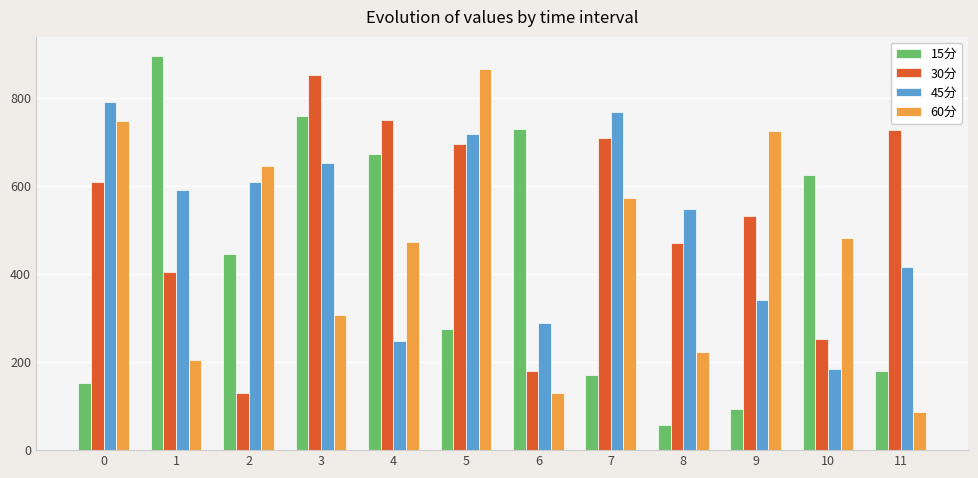

What value does the 60分 series have at 1?

203.7